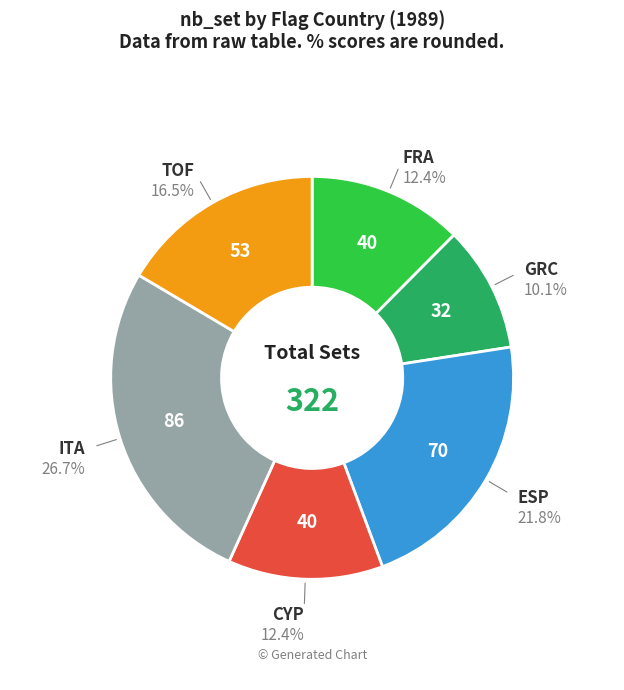

Is there a majority slice in this chart?

No